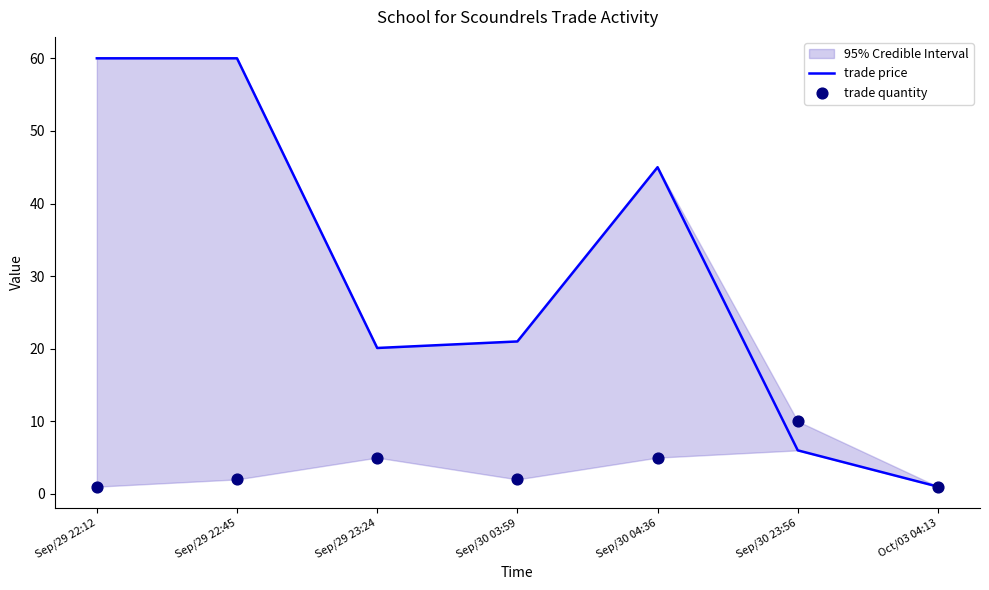

Which series has the widest spread of Y values?

trade price